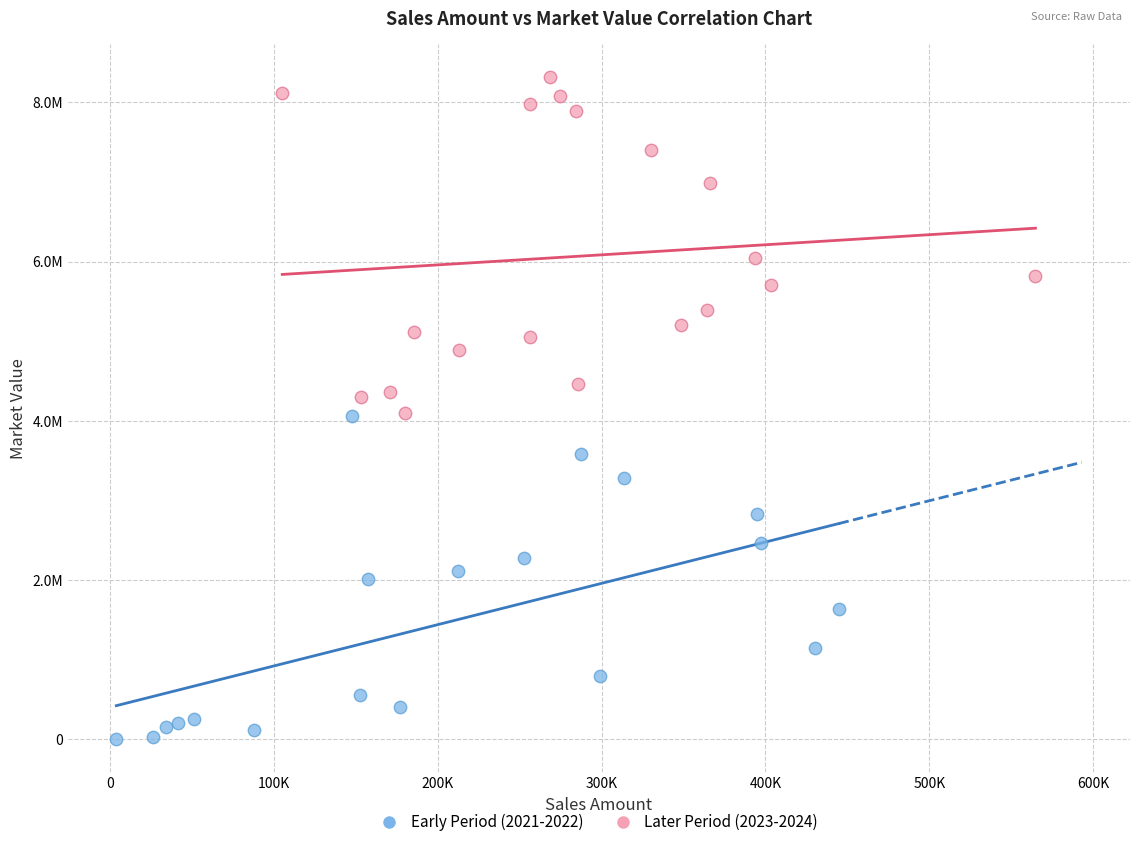

What are all the series names shown in the legend?

Early Period (2021-2022), Later Period (2023-2024)